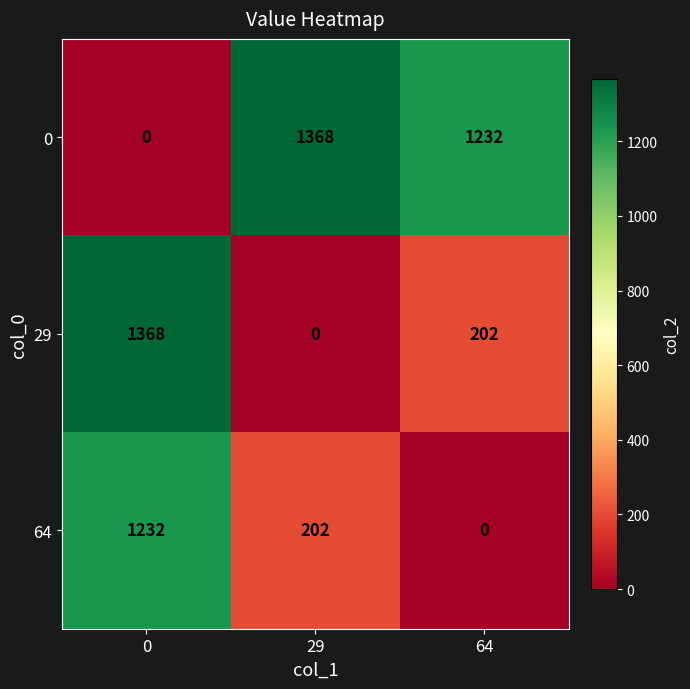

What is the maximum value for 64?

1232